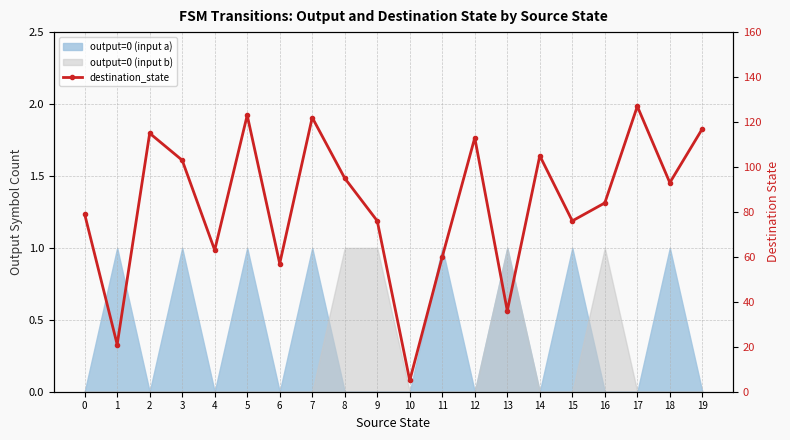

What is the sum of all values?

1670